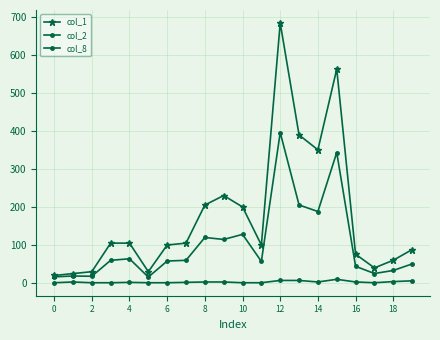

Is this an area chart (filled region under the line)?

No